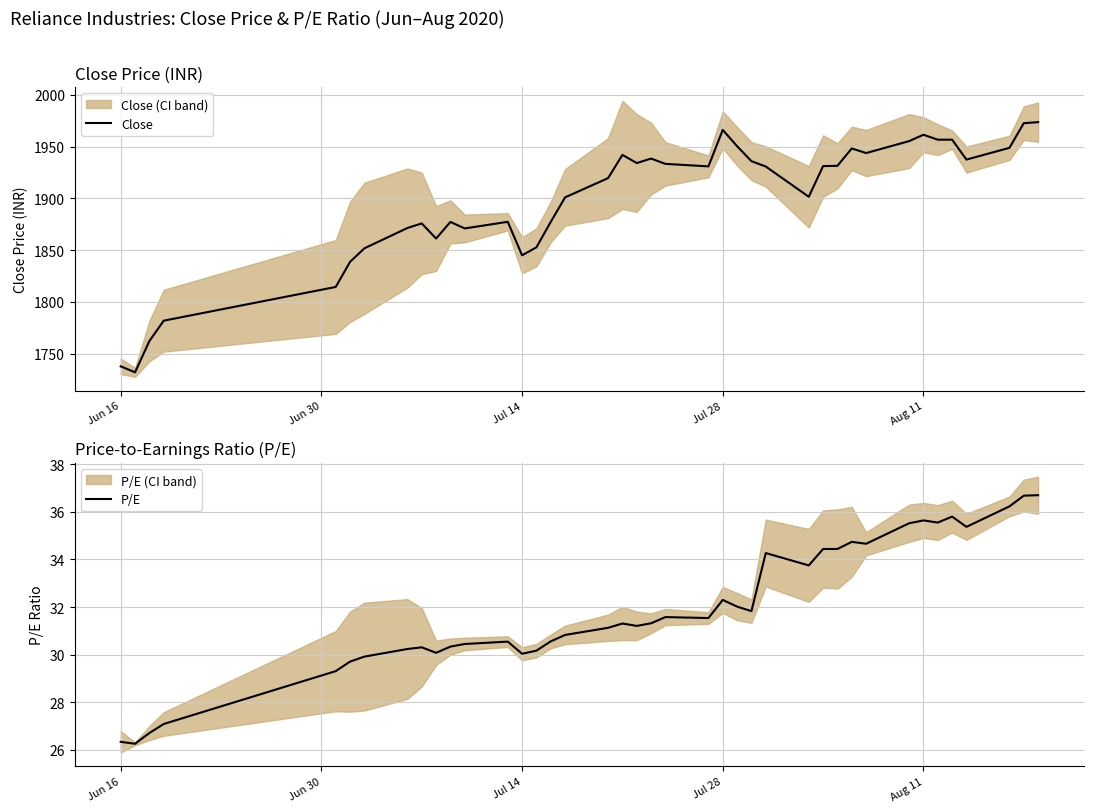

True or false: P/E and Close cross at least once.

False